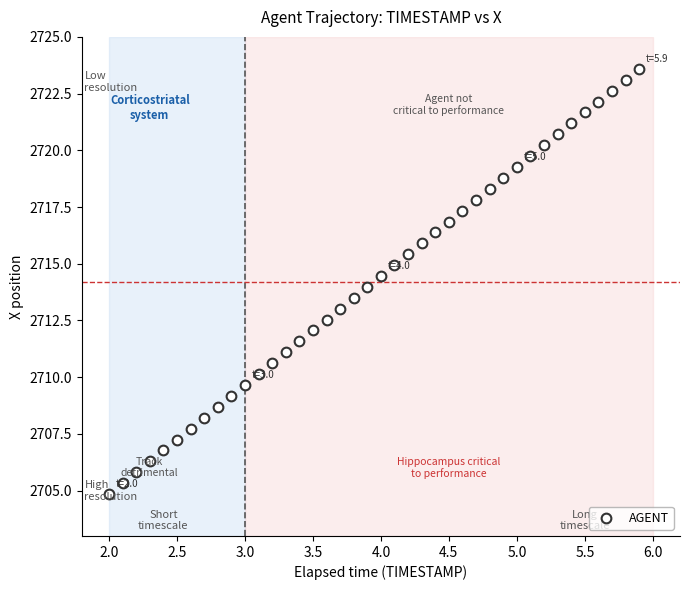

What is the range of X values (max minus min)?

3.9